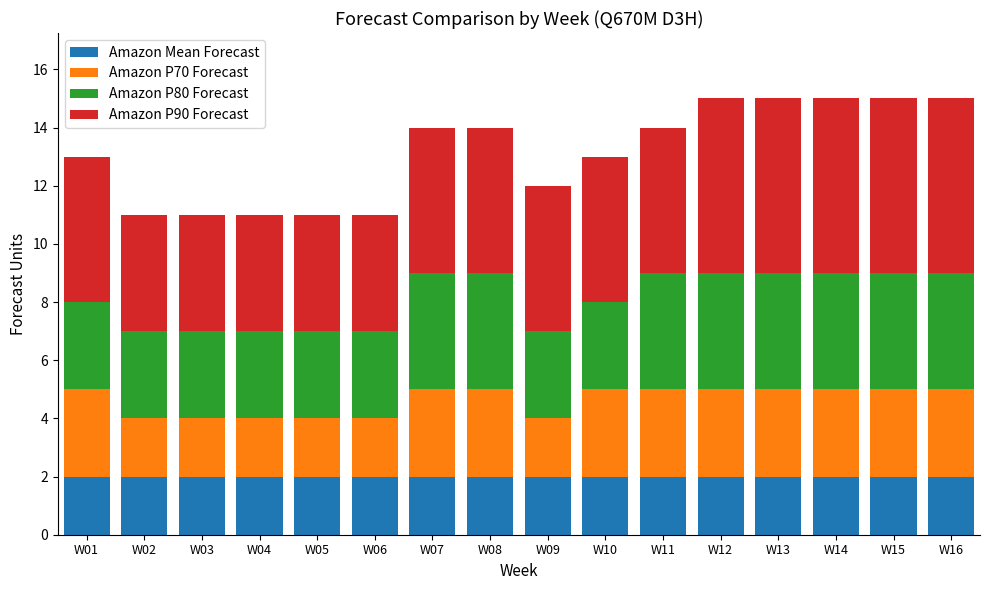

What is the total value across all series at W10?

13